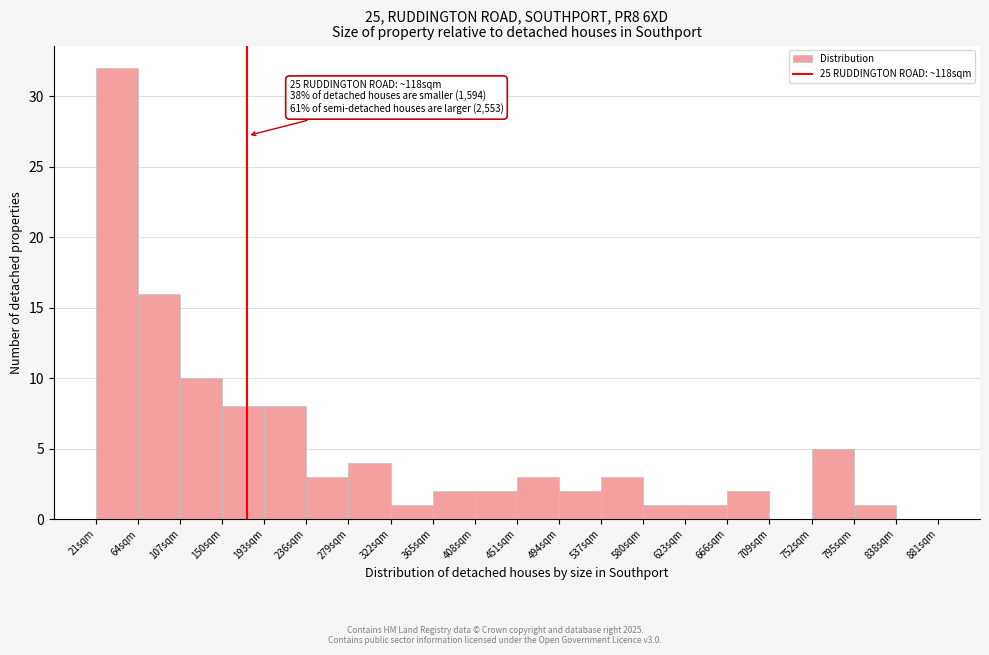

Reading left to right, list all the values displayed in this chart.

21sqm=32	64sqm=16	107sqm=10	150sqm=8	193sqm=8	236sqm=3	279sqm=4	322sqm=1	365sqm=2	408sqm=2	451sqm=3	494sqm=2	537sqm=3	580sqm=1	623sqm=1	666sqm=2	709sqm=0	752sqm=5	795sqm=1	838sqm=0